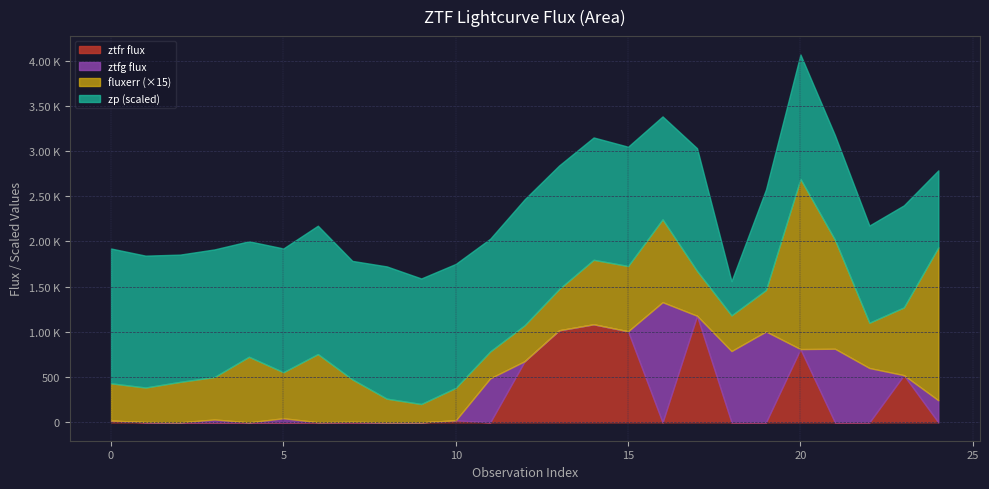

Does the chart have visible grid lines?

Yes